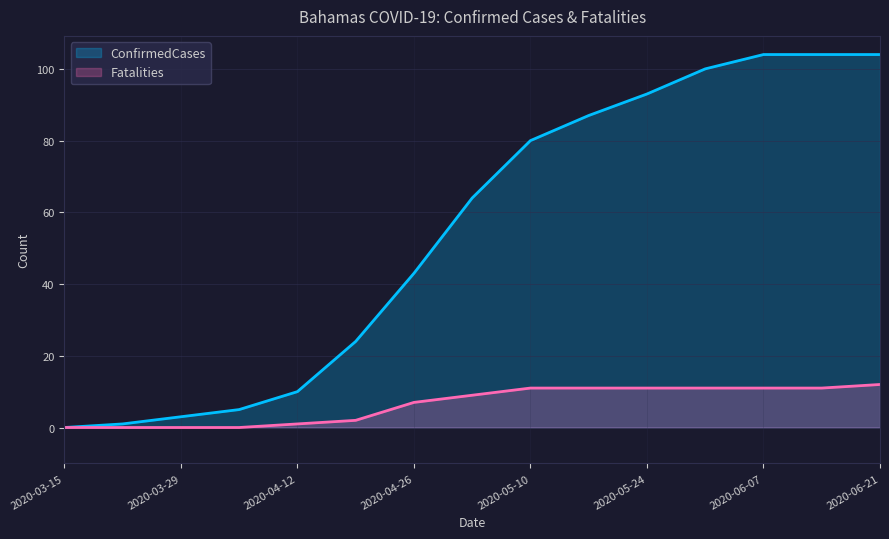

What is the value of the ConfirmedCases point at the 4th from the left?

5